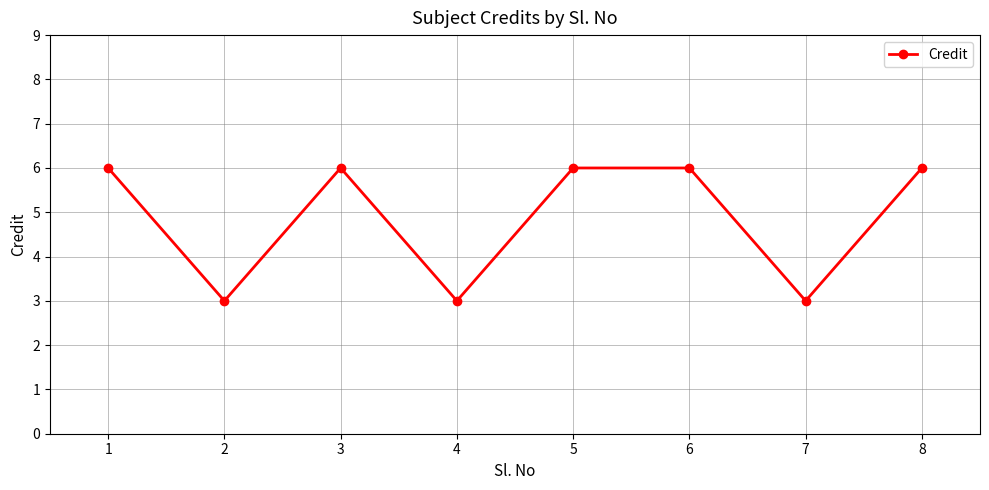

What is the average value?

5